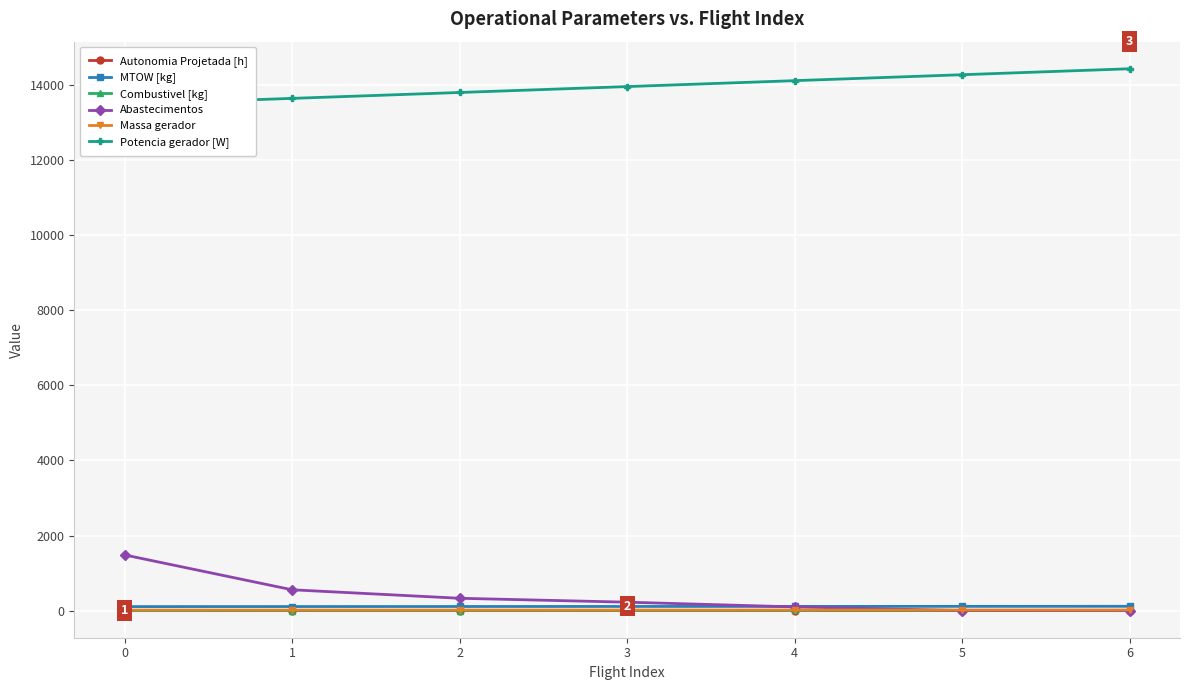

How many categories are shown in the chart?

7